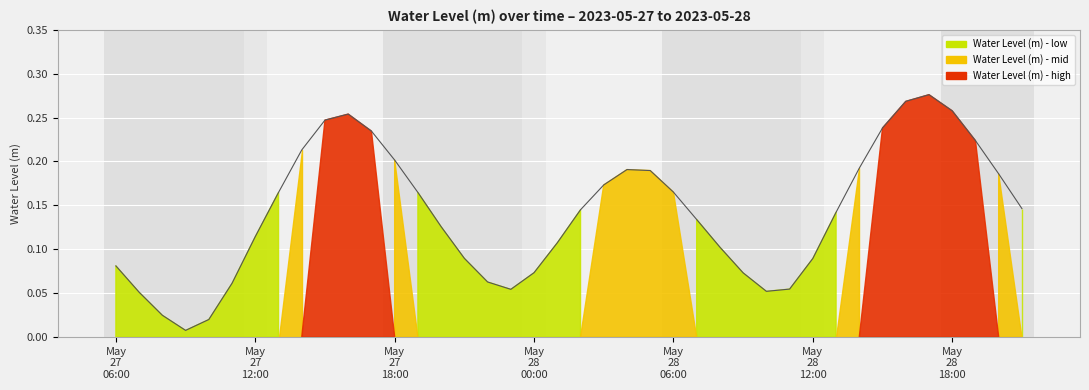

How many points are higher than both their immediate neighbors (excluding endpoints)?

3